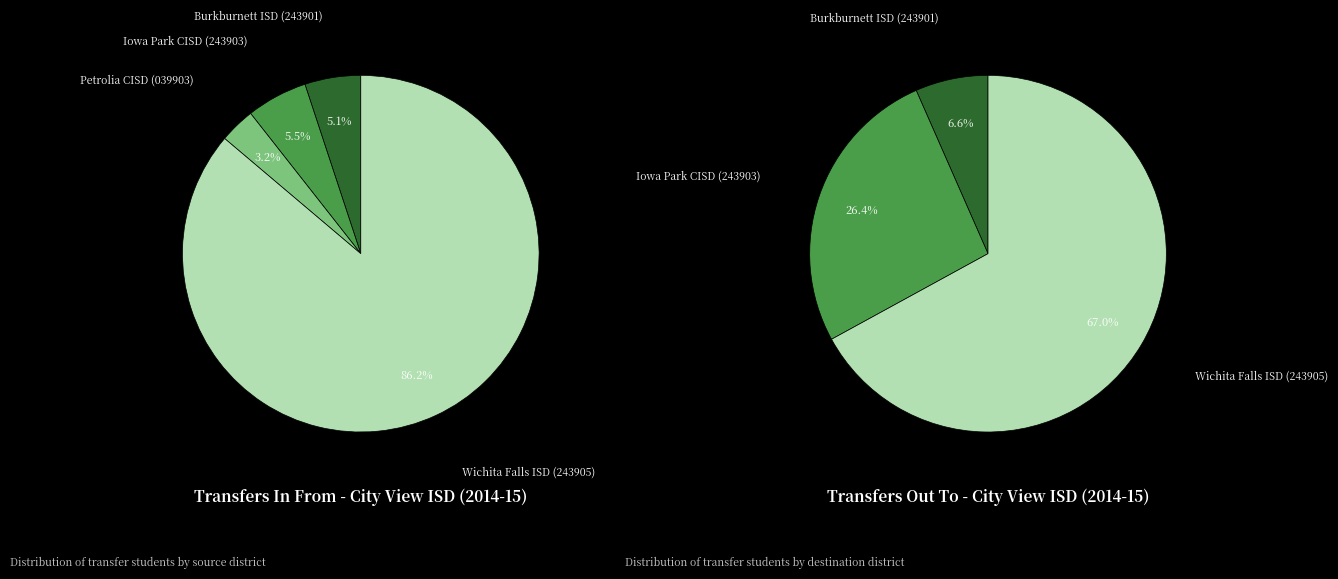

Does Wichita Falls ISD (243905) represent more than half of the total?

Yes